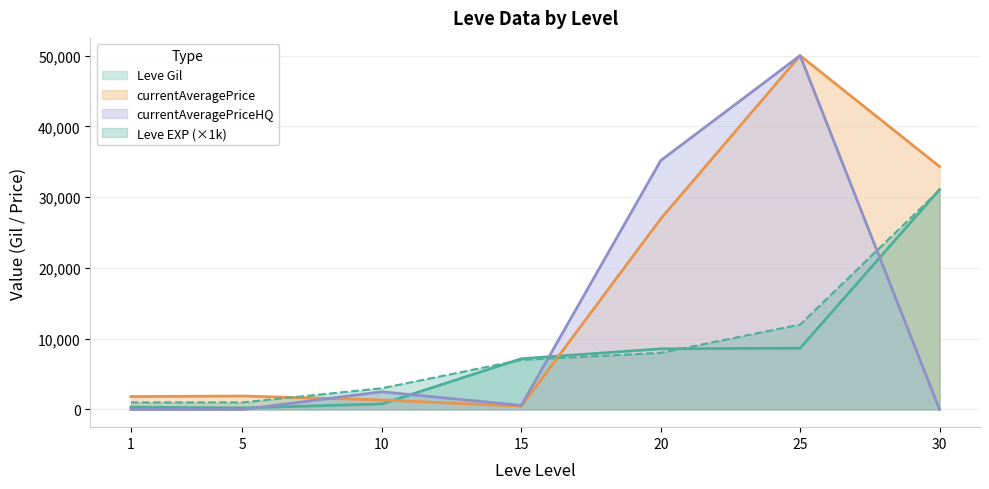

Which series has the widest spread of values?

currentAveragePriceHQ